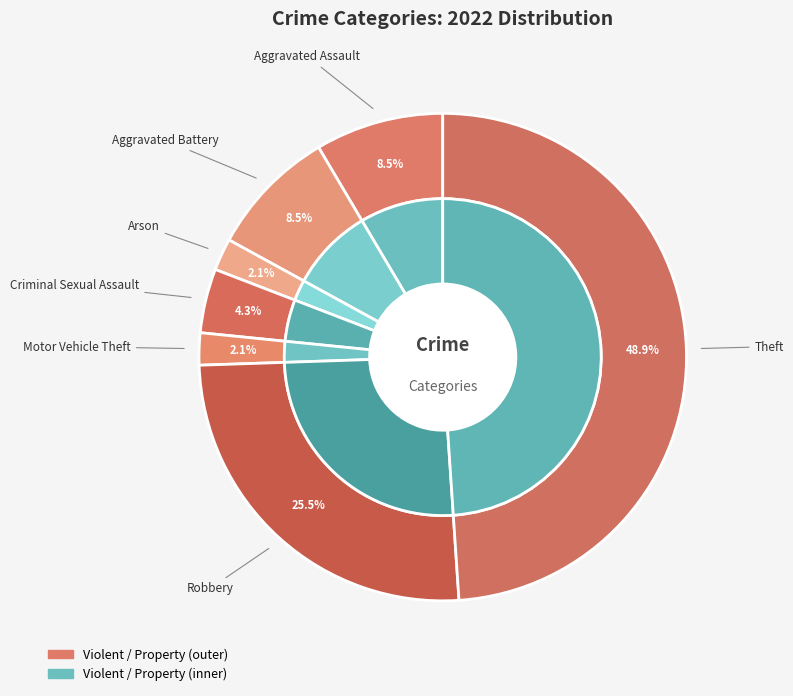

What percentage is NOT represented by Criminal Sexual Assault?

95.7%